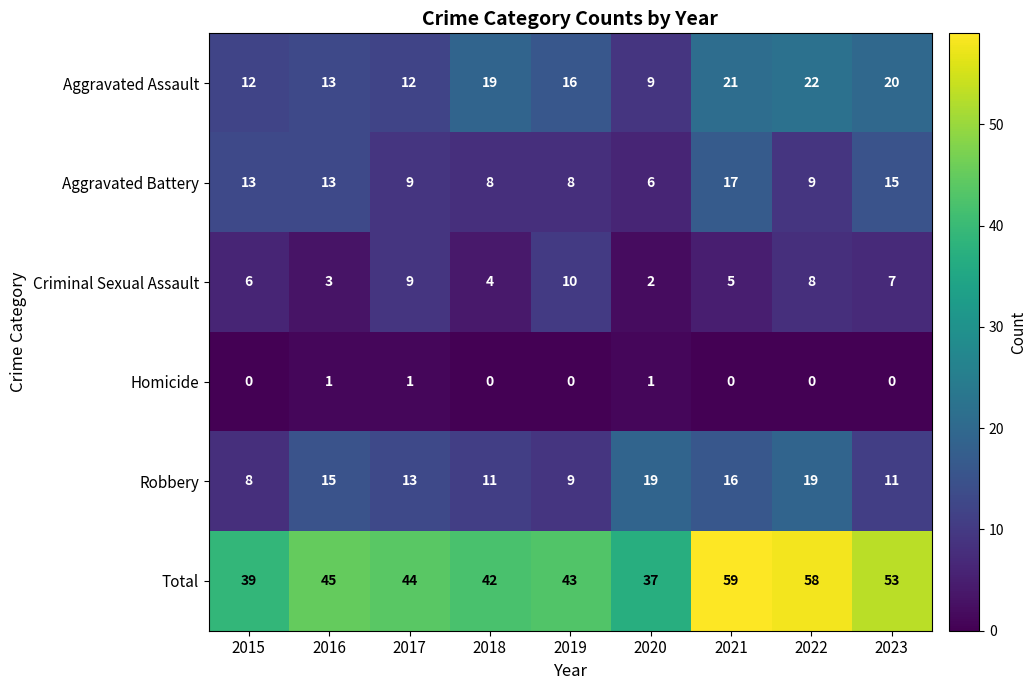

Rank the series by their maximum value, from lowest to highest.

Homicide, Criminal Sexual Assault, Aggravated Battery, Robbery, Aggravated Assault, Total